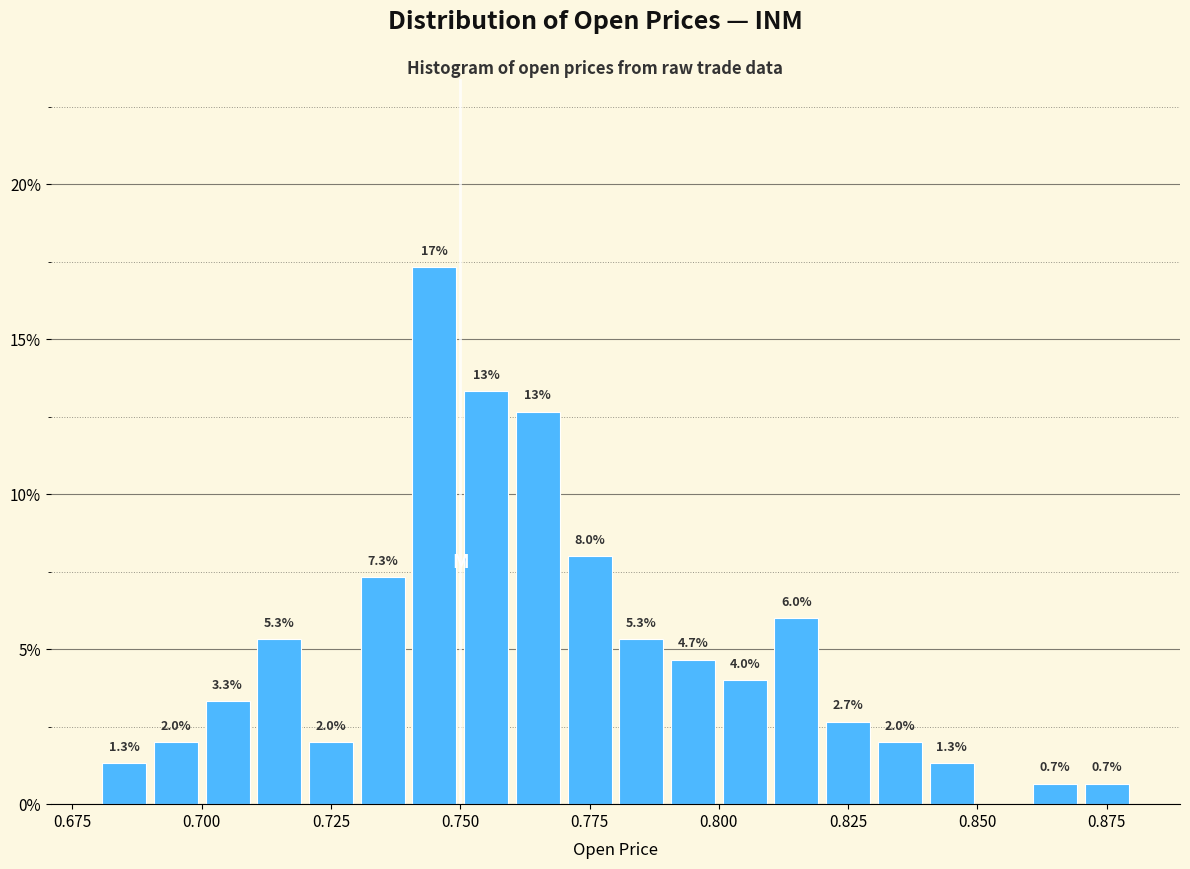

Around what value on the x-axis is the tallest bar? Give the approximate position of its centre, as read against the axis.

0.745